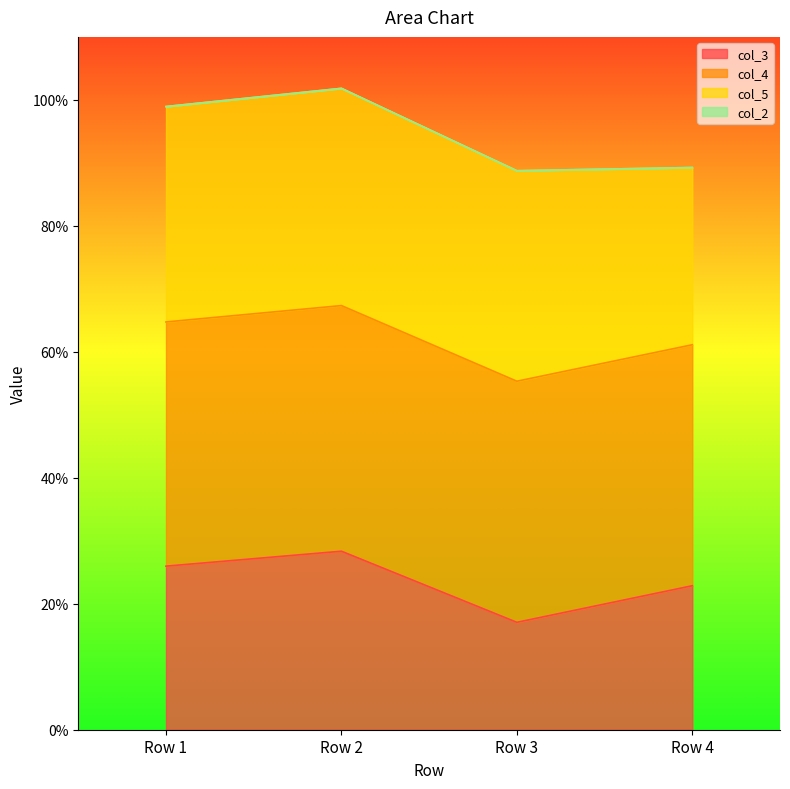

List the labels in order of col_3 value, largest first.

Row 2, Row 1, Row 4, Row 3